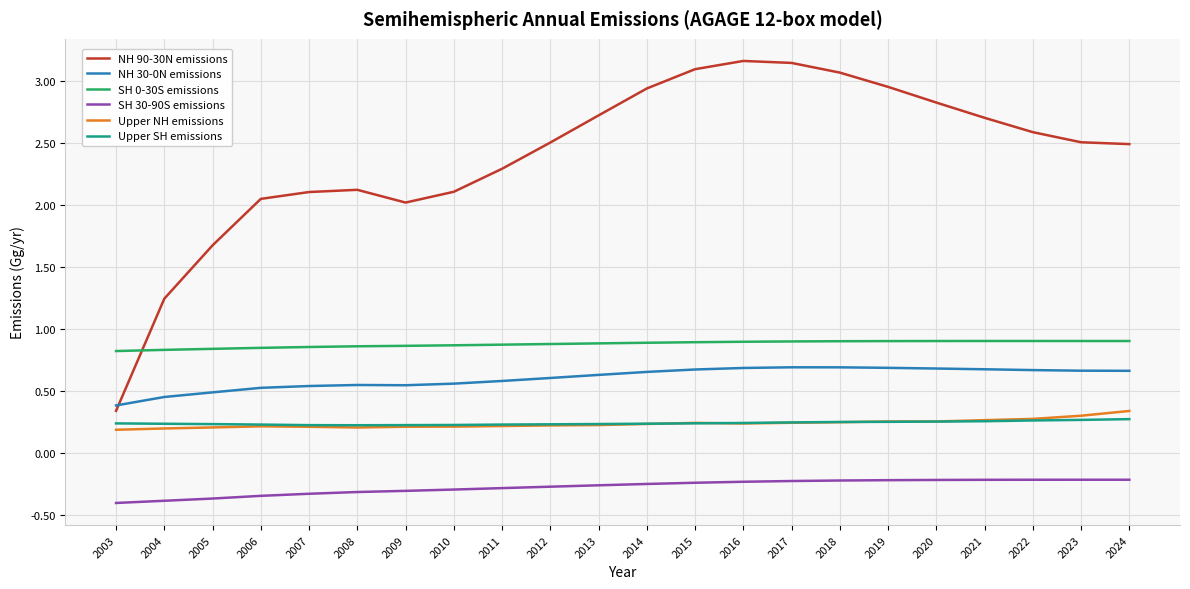

True or false: Upper NH emissions and Upper SH emissions intersect in this chart.

True